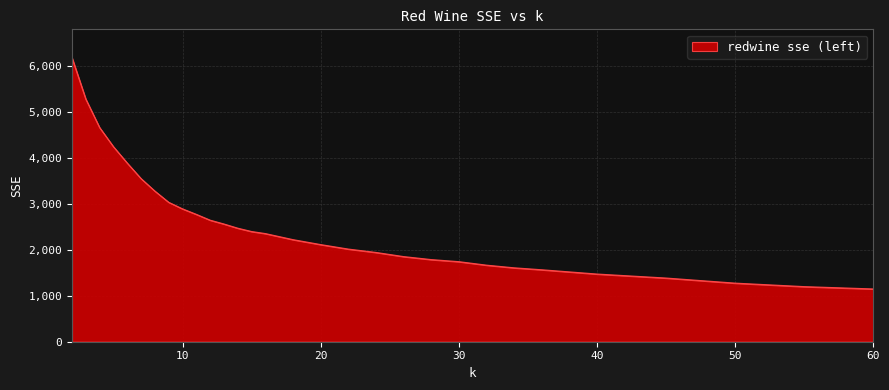

What is the difference between the second highest and minimum values?

4136.2